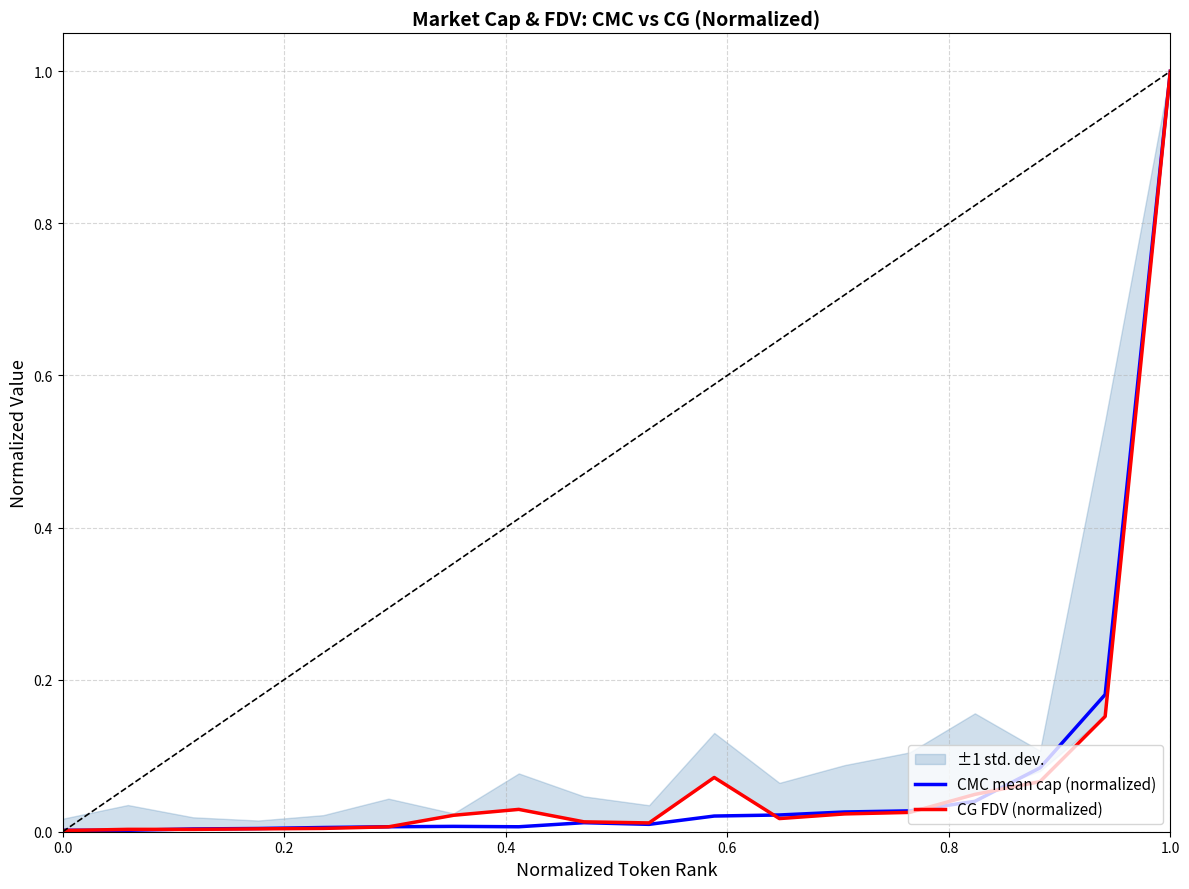

Which category has the highest value in the CG FDV (normalized) series?

1.0